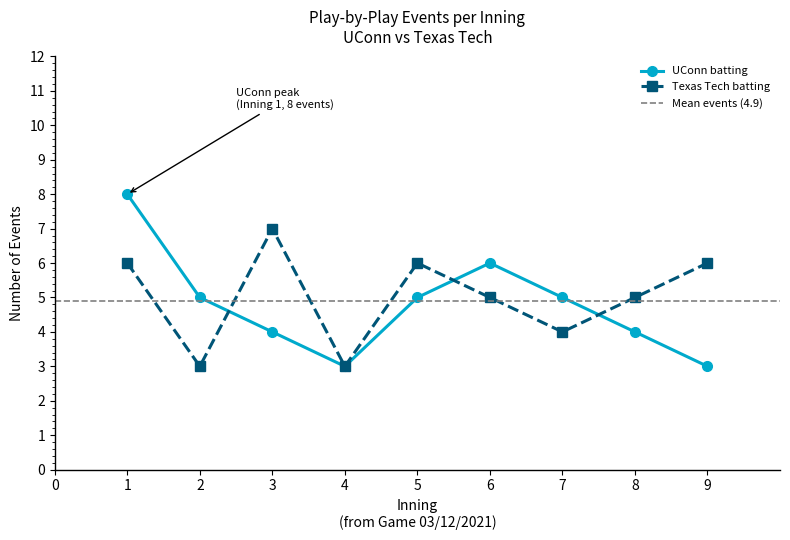

Where is the first local maximum for UConn batting?

6